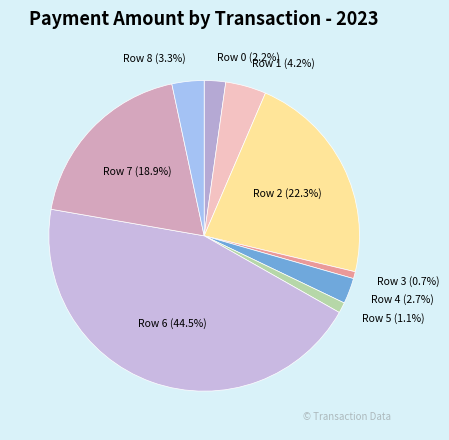

Count the number of slices in the pie.

9